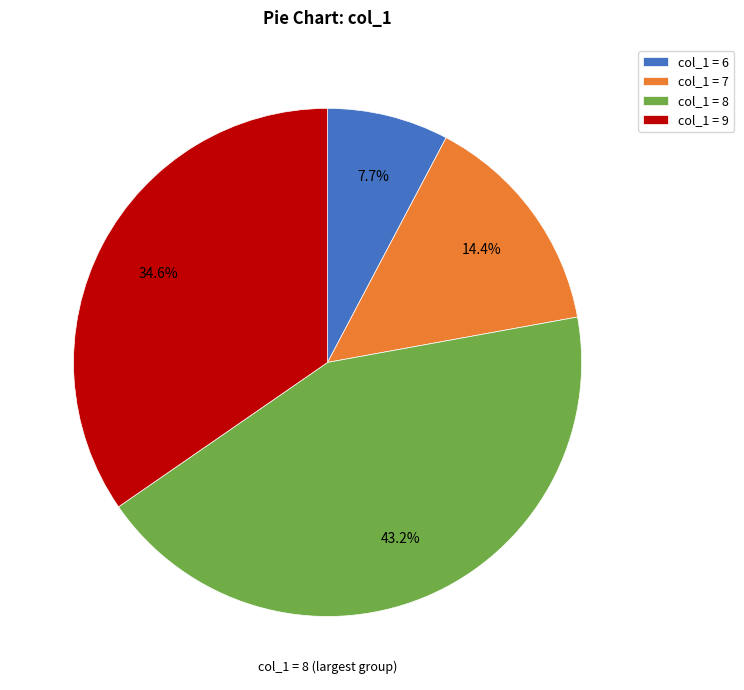

How much of the chart is everything except col_1 = 7?

85.6%